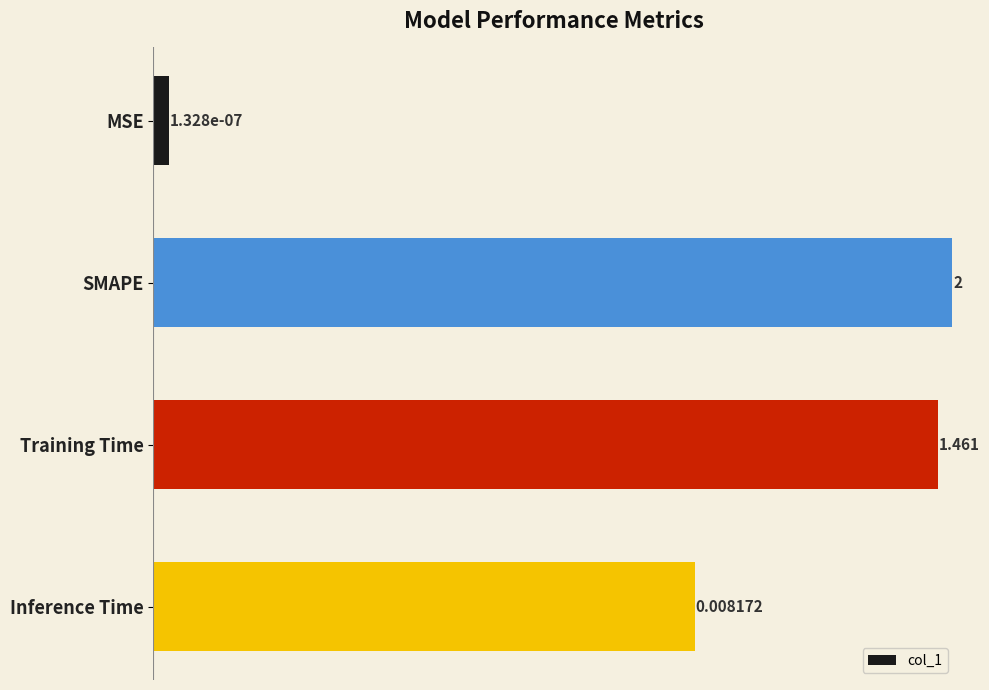

Count the number of data series in this chart.

1